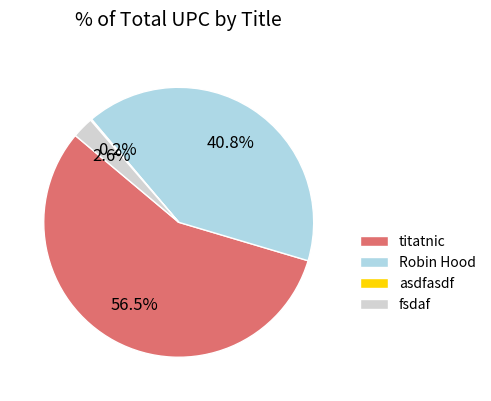

The fsdaf slice represents 3% of the pie. True or false?

True